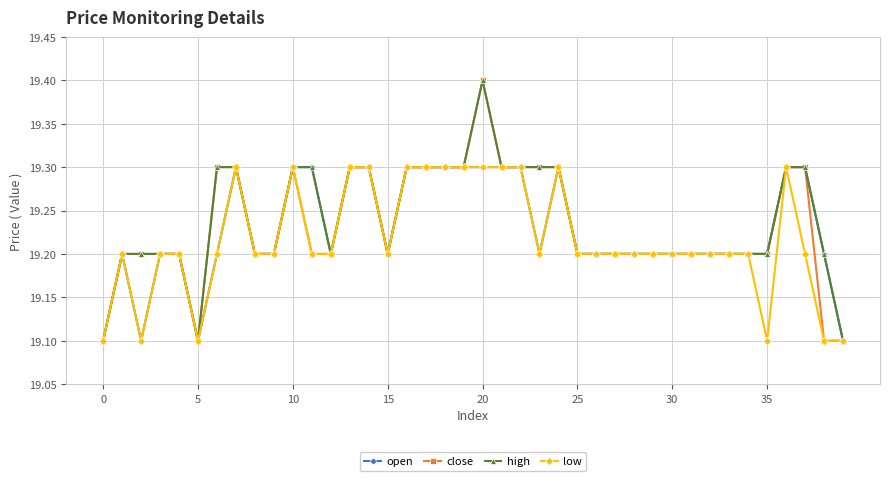

What is the maximum value for high?

19.4